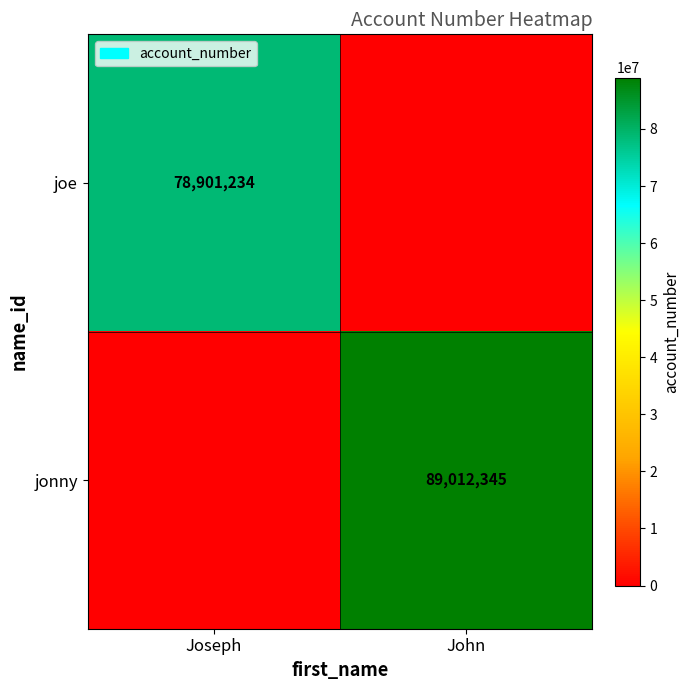

The joe series shows 33396776 at Joseph. True or false?

False